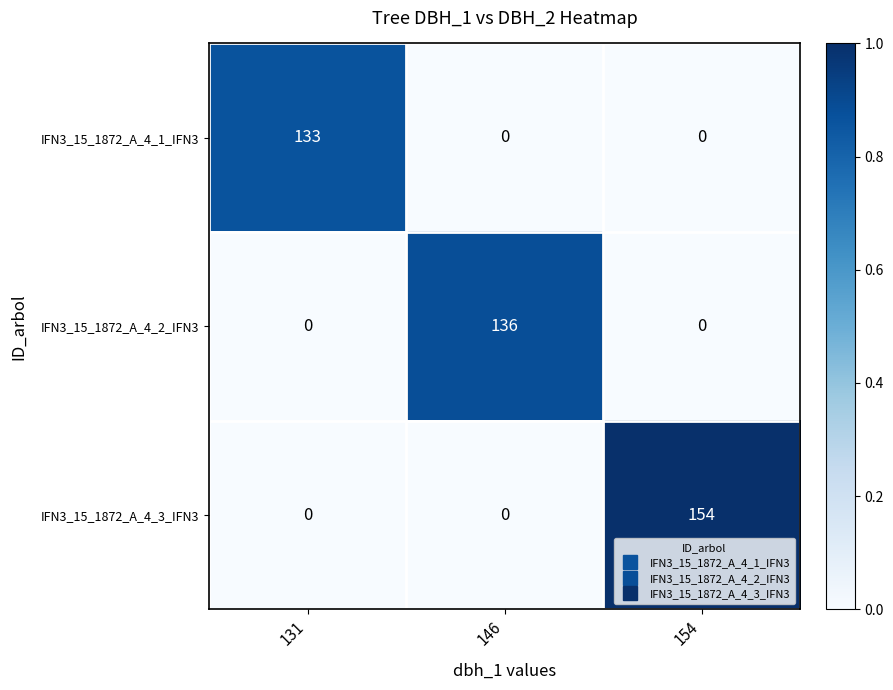

The value of IFN3_15_1872_A_4_1_IFN3 at 154 is 0. True or false?

True